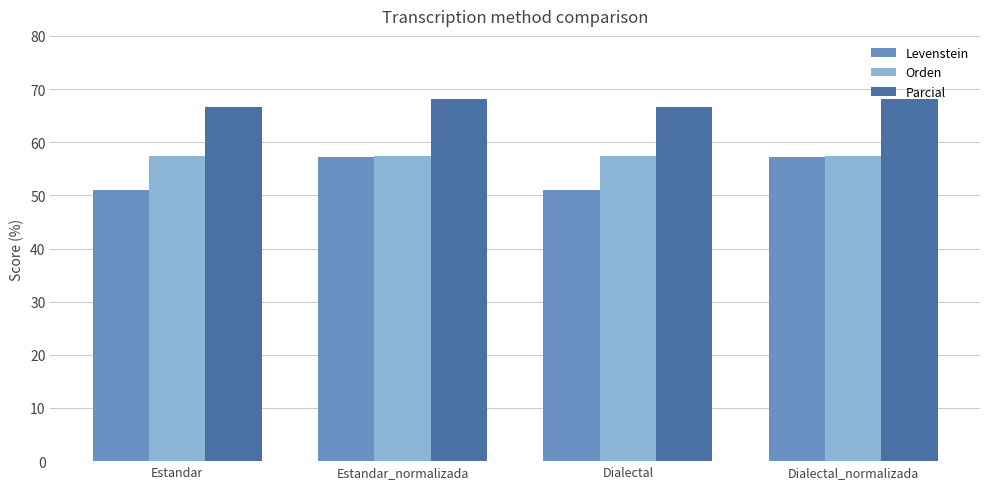

True or false: Levenstein has a value of 94.4 at Dialectal_normalizada.

False